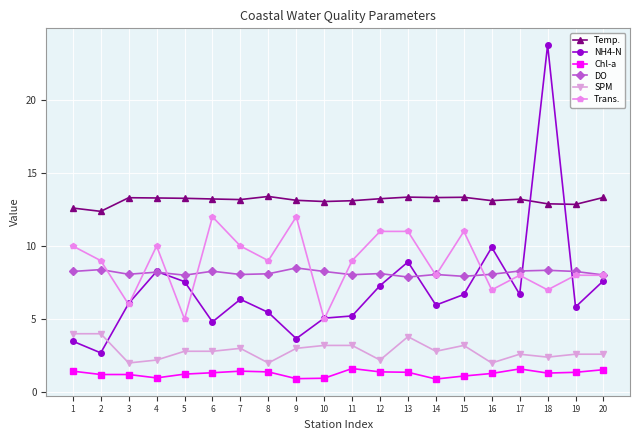

True or false: Temp. and Chl-a cross at least once.

False